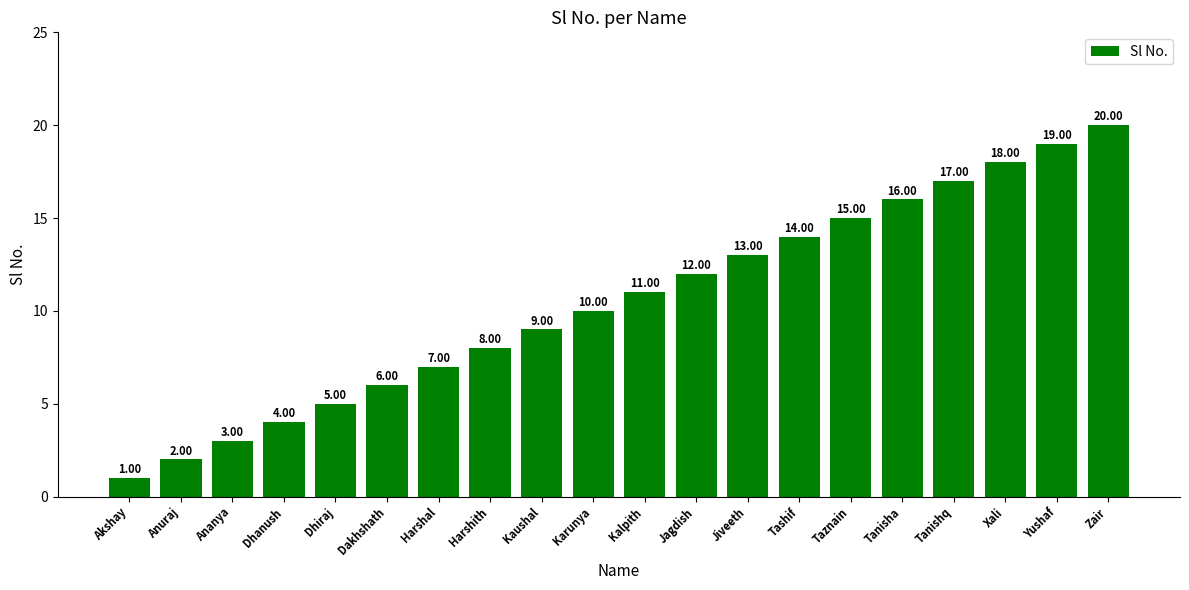

What is the difference between the maximum and second lowest values?

18